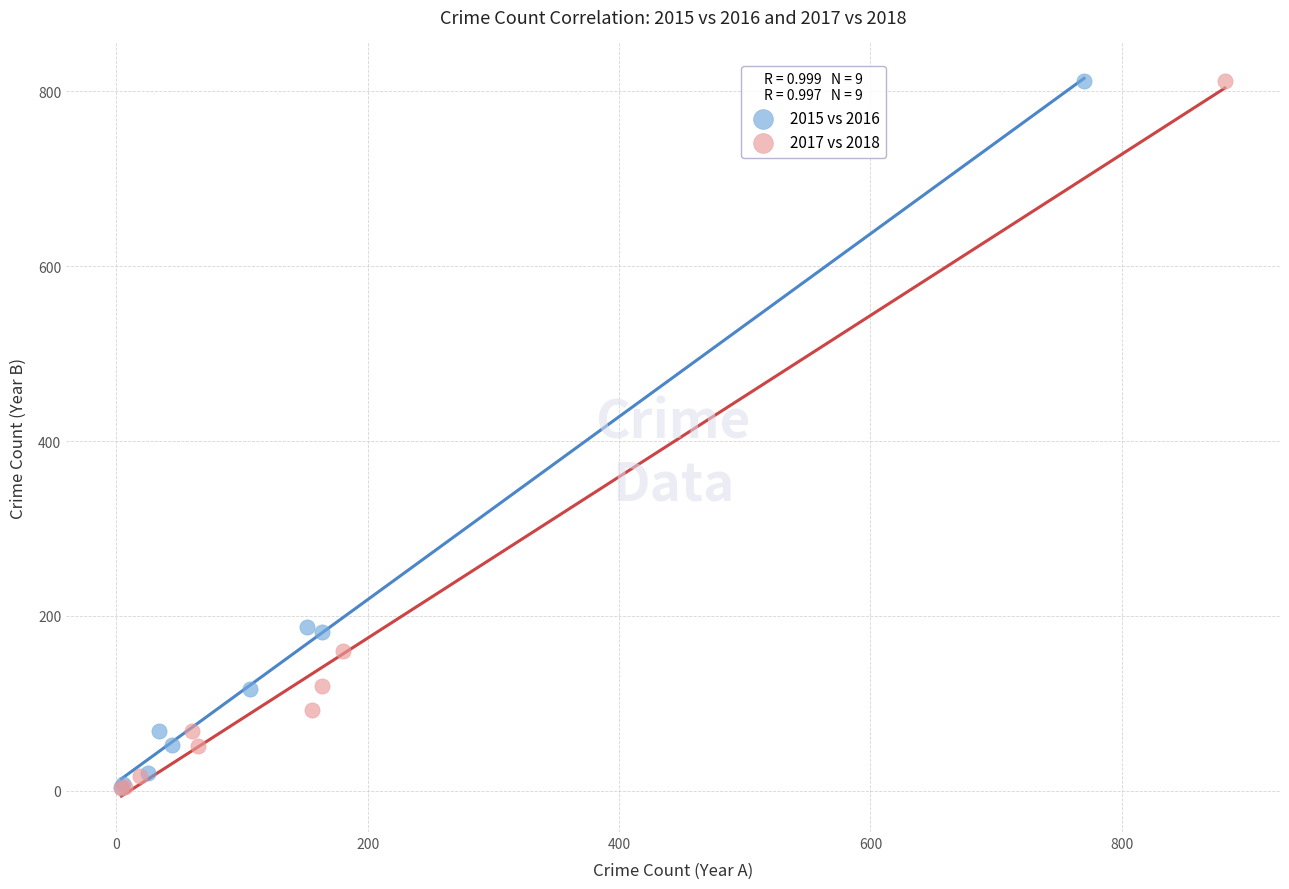

Which series has the widest spread of Y values?

2017 vs 2018